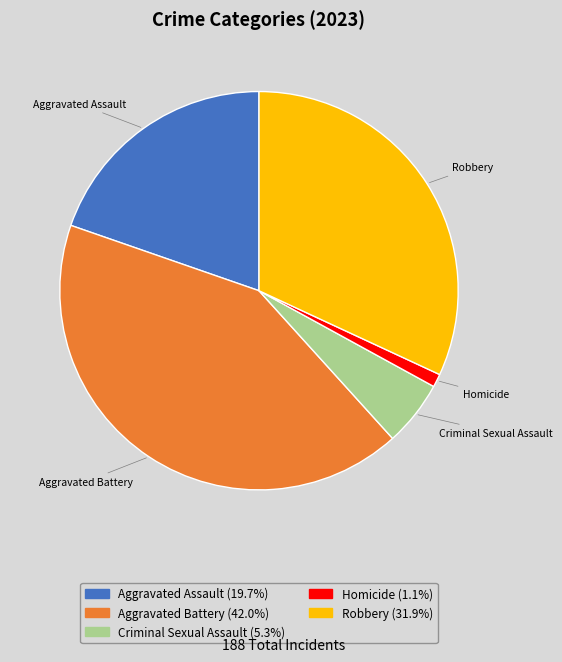

Which category has the smallest portion of the pie?

Homicide